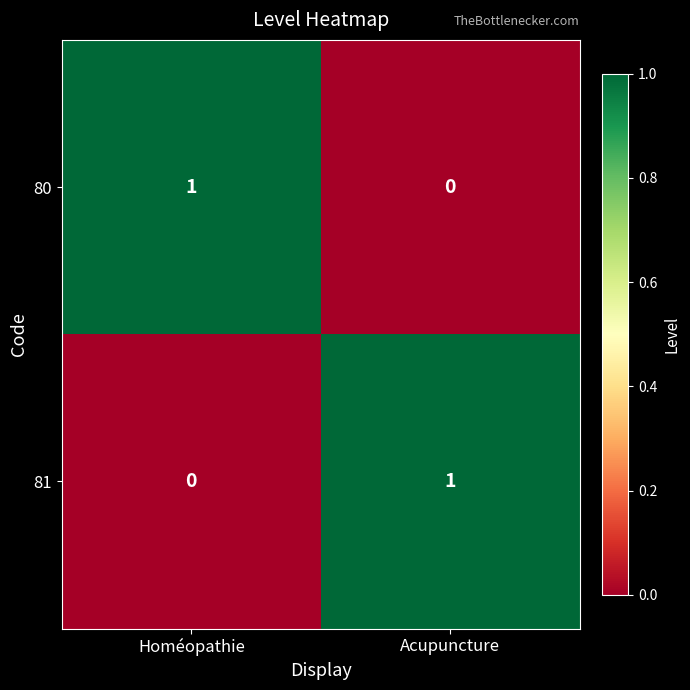

Is it true that 80 equals 1 at Acupuncture?

False